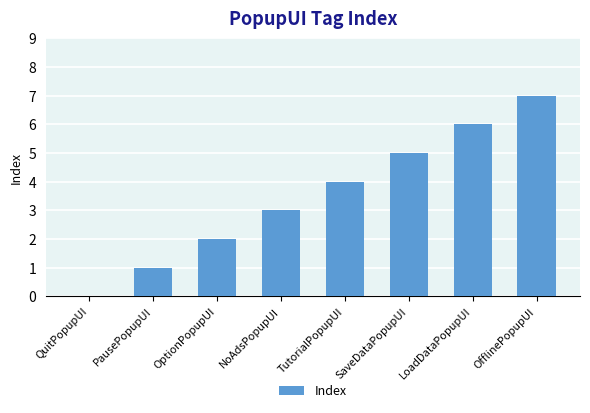

What is the change in value from QuitPopupUI to OptionPopupUI?

+2